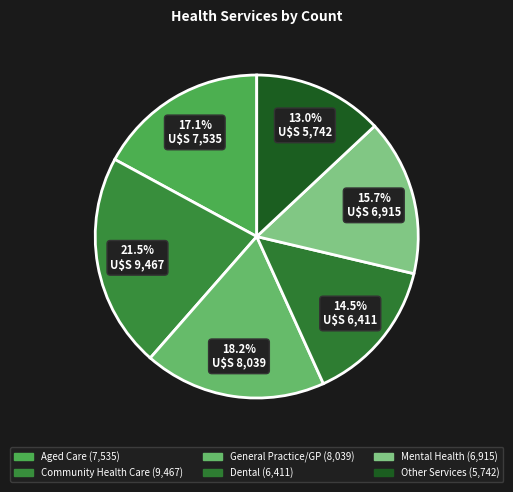

How many slices are in this pie chart?

6